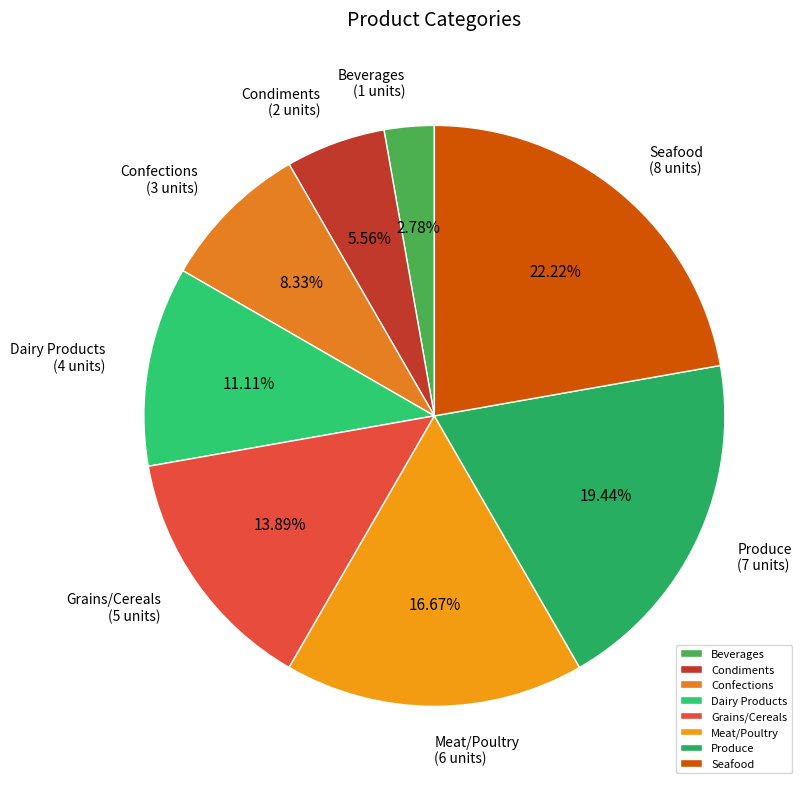

Combined, do Produce and Seafood account for over 50%?

No